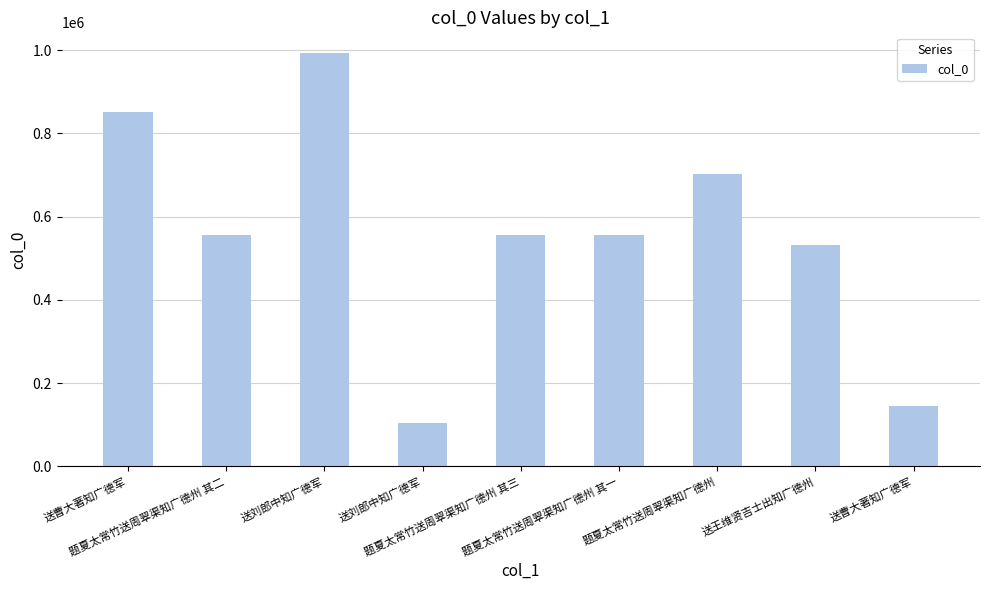

How many bars are there in total?

9